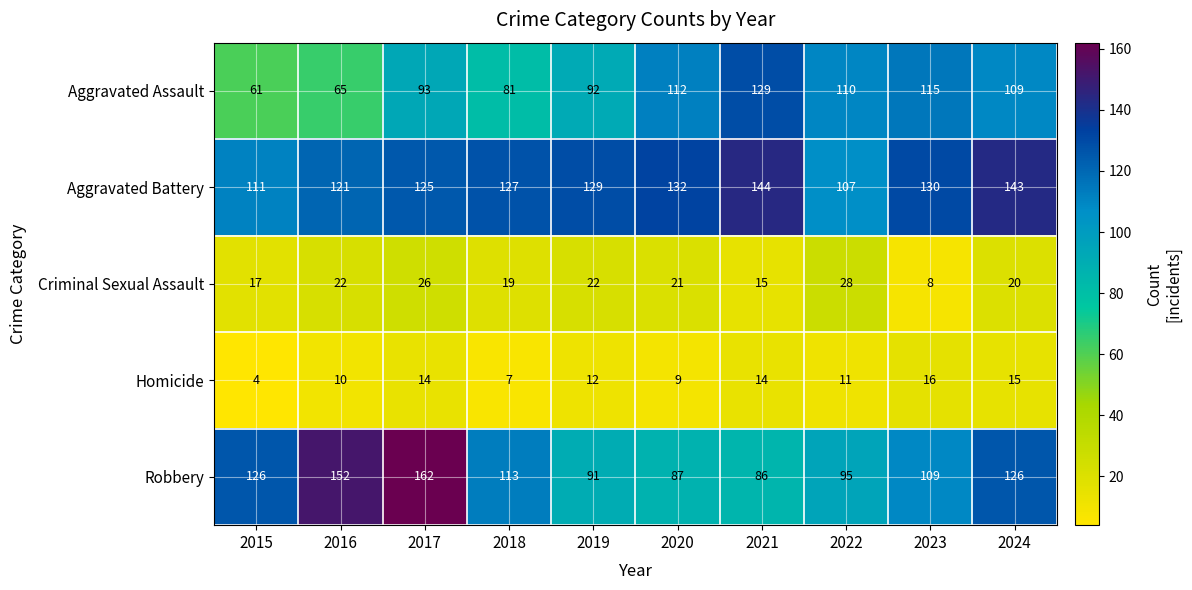

Count the number of data series in this chart.

5